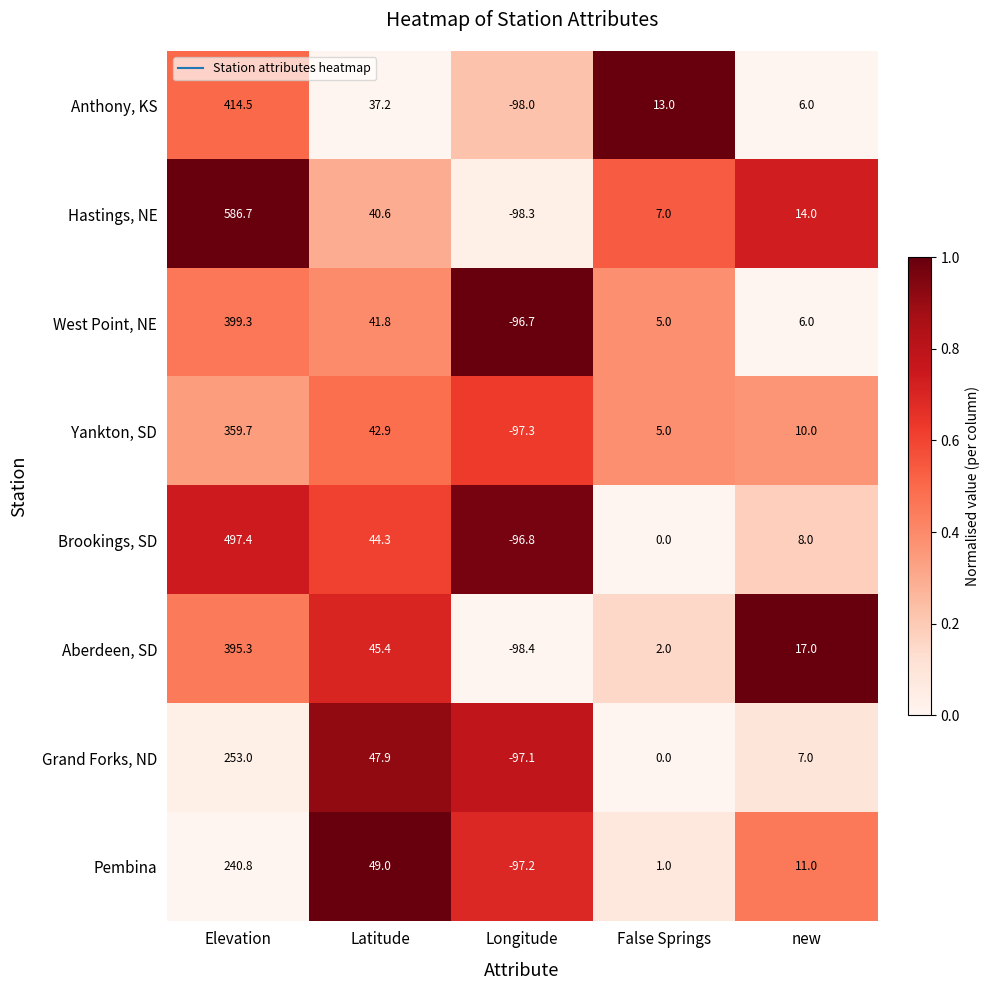

What is the sum of all Anthony, KS values?

372.7